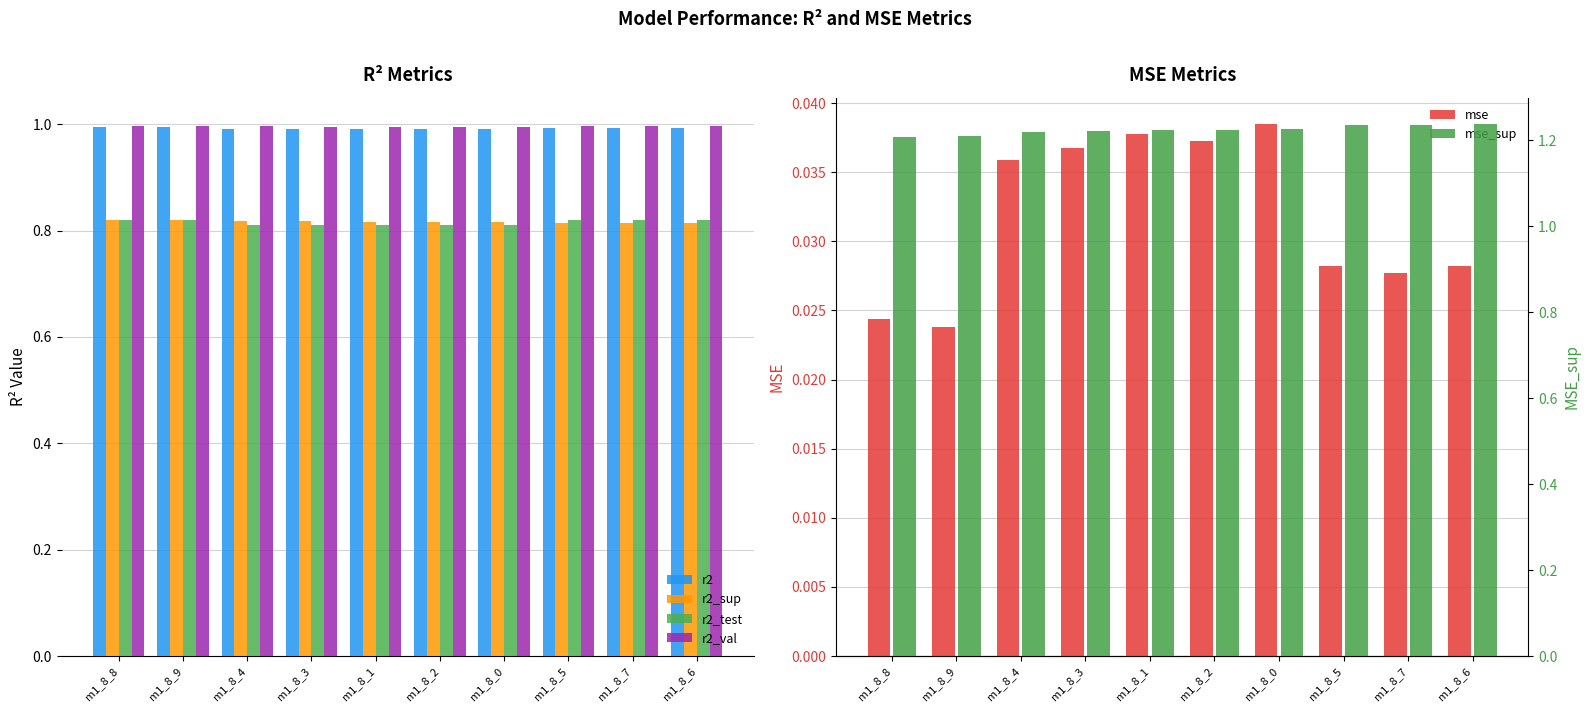

Is the value of r2_sup at m1_8_1 greater than the value of mse_sup at m1_8_9?

No